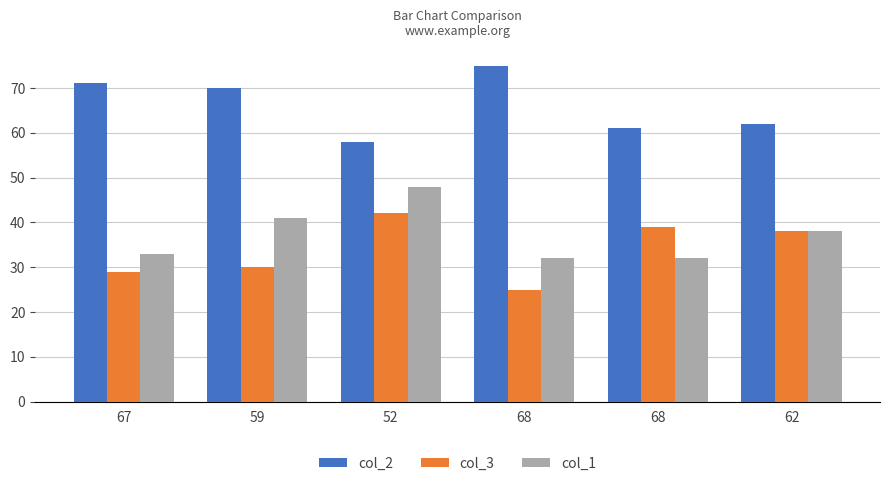

Does the chart contain stacked bars?

No